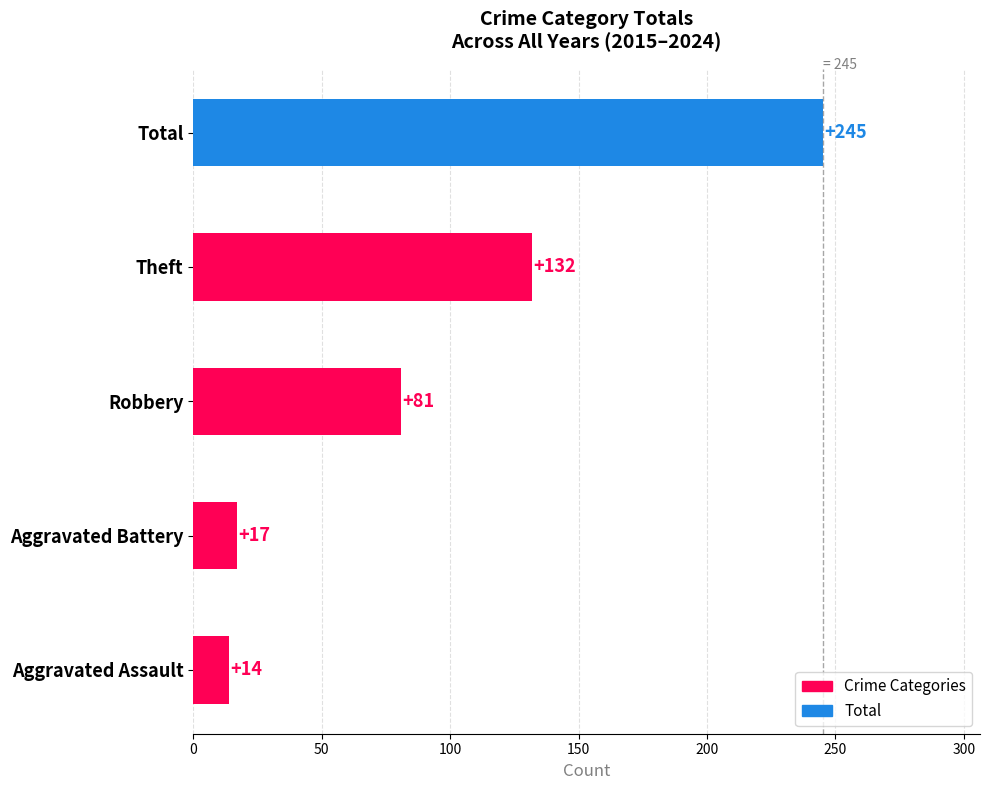

Where is the data nearest to the value 129?

Theft